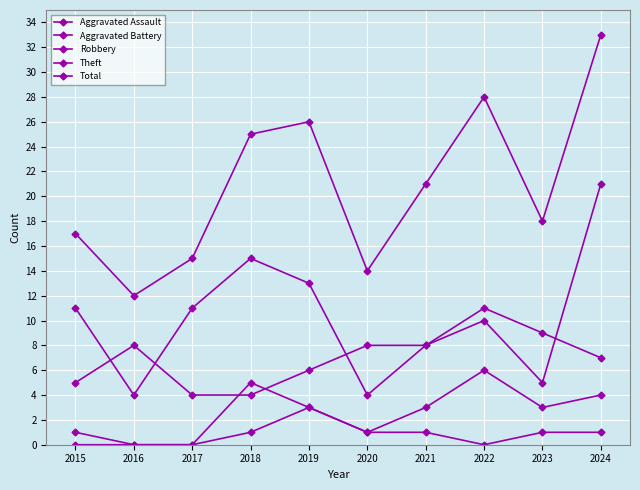

What is the value of the Theft point at the 10th from the left?

7